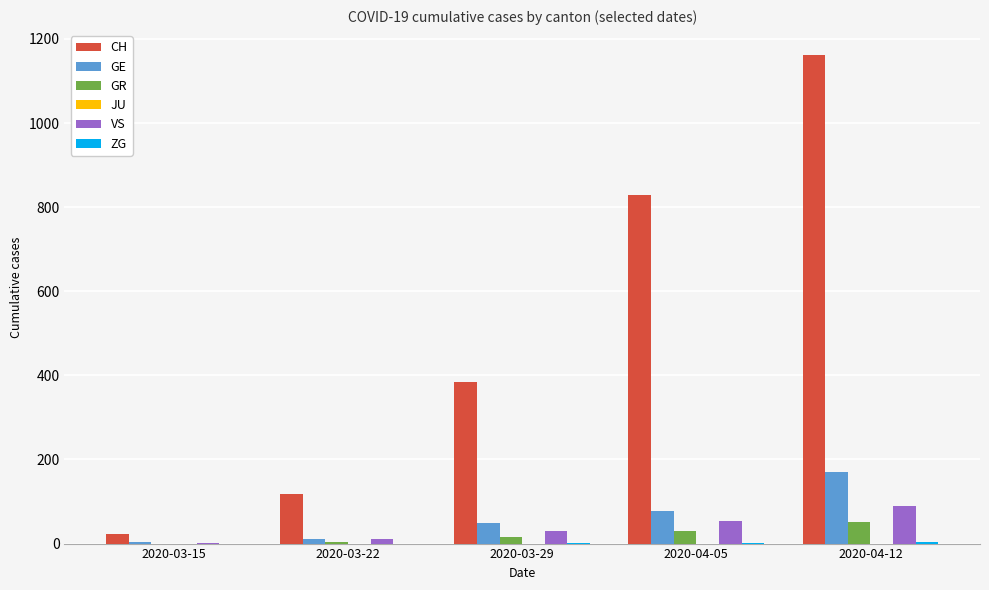

Is the value of GR at 2020-03-15 greater than the value of VS at 2020-04-12?

No